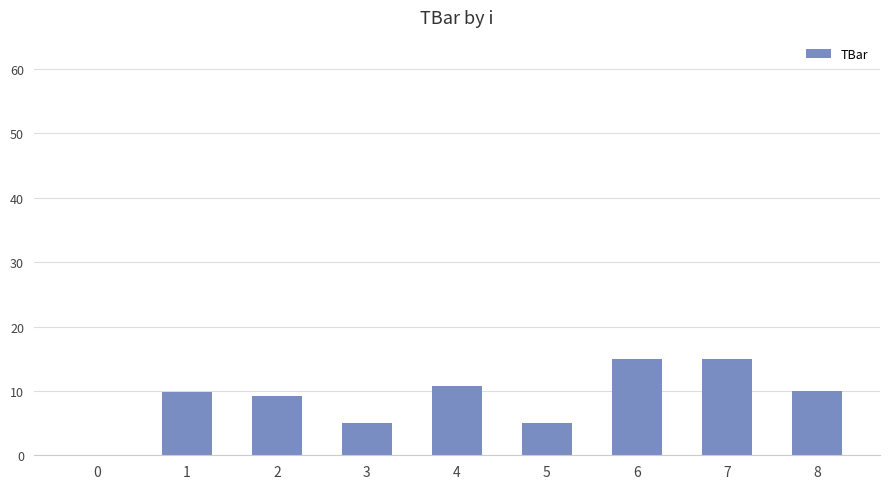

The value at 0 is -5.9. True or false?

False